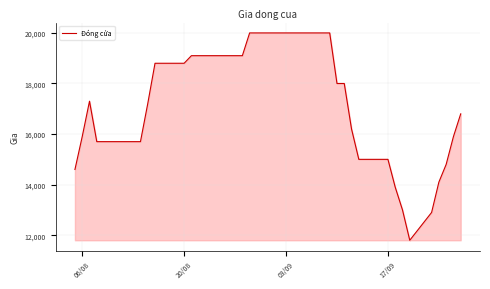

What is the difference between the maximum and minimum values?

8200